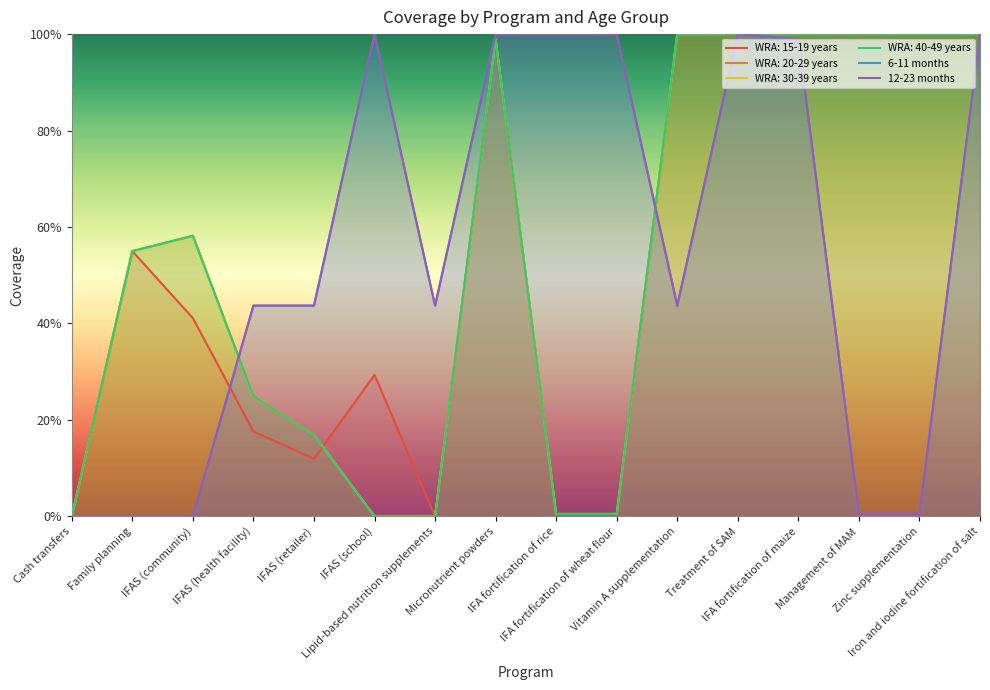

How many intersections are there between WRA: 15-19 years and 12-23 months?

2